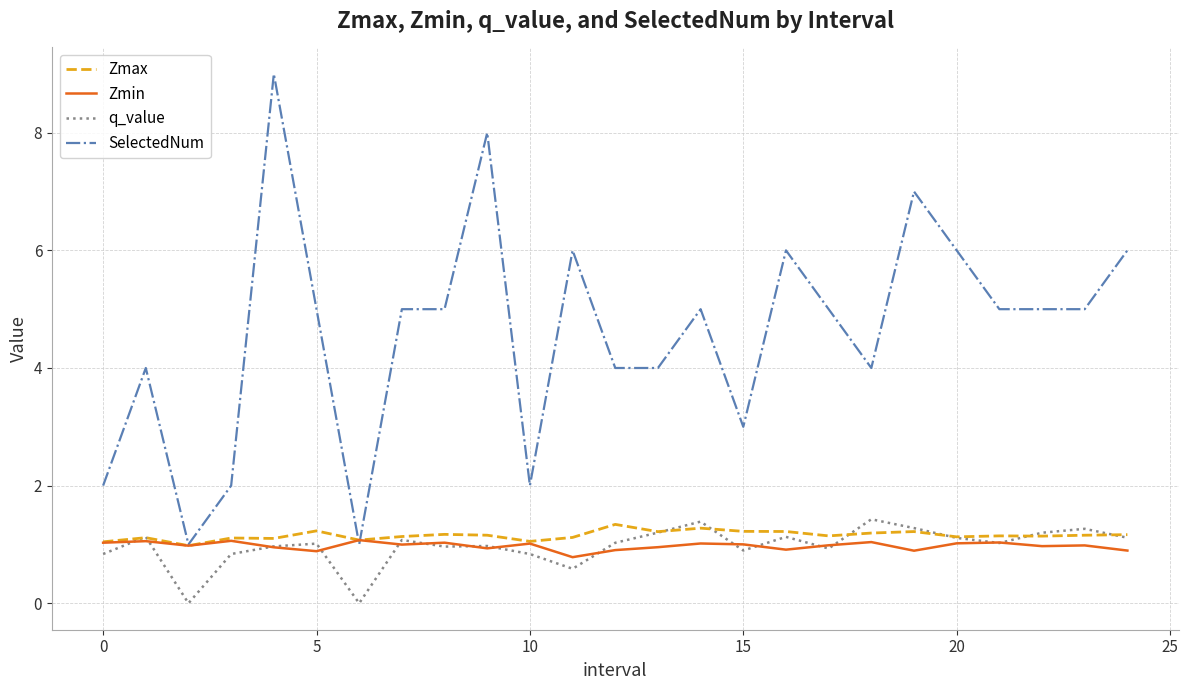

What is the greatest value displayed?

9.0